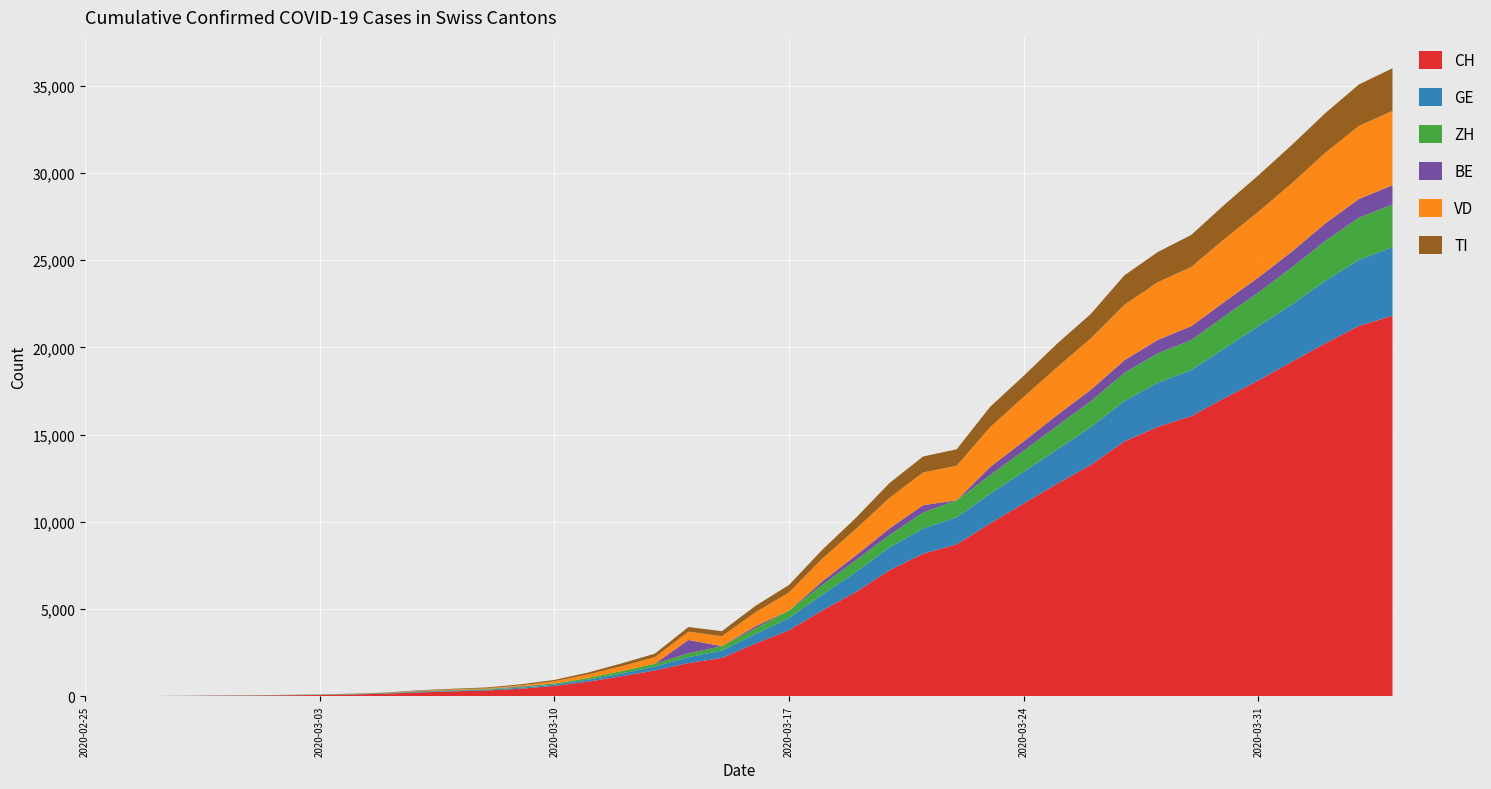

True or false: CH has more than 1 interior local peaks.

False